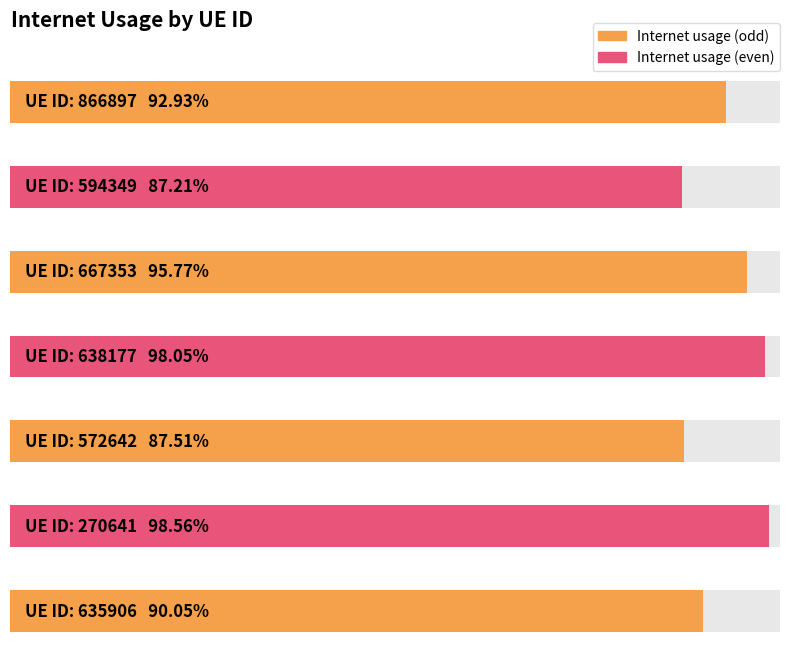

Reading left to right, transcribe all the data shown in this chart.

0.9	0.9	1.0	1.0	0.9	1.0	0.9